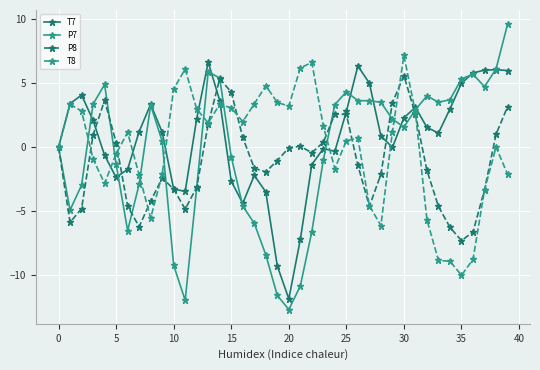

Which series has the widest spread of values?

P7